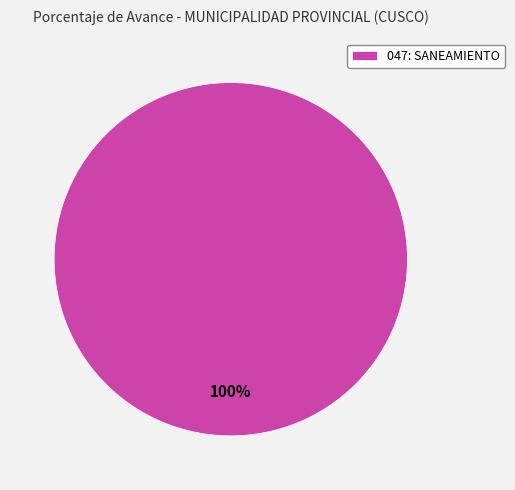

Count the number of slices in the pie.

1